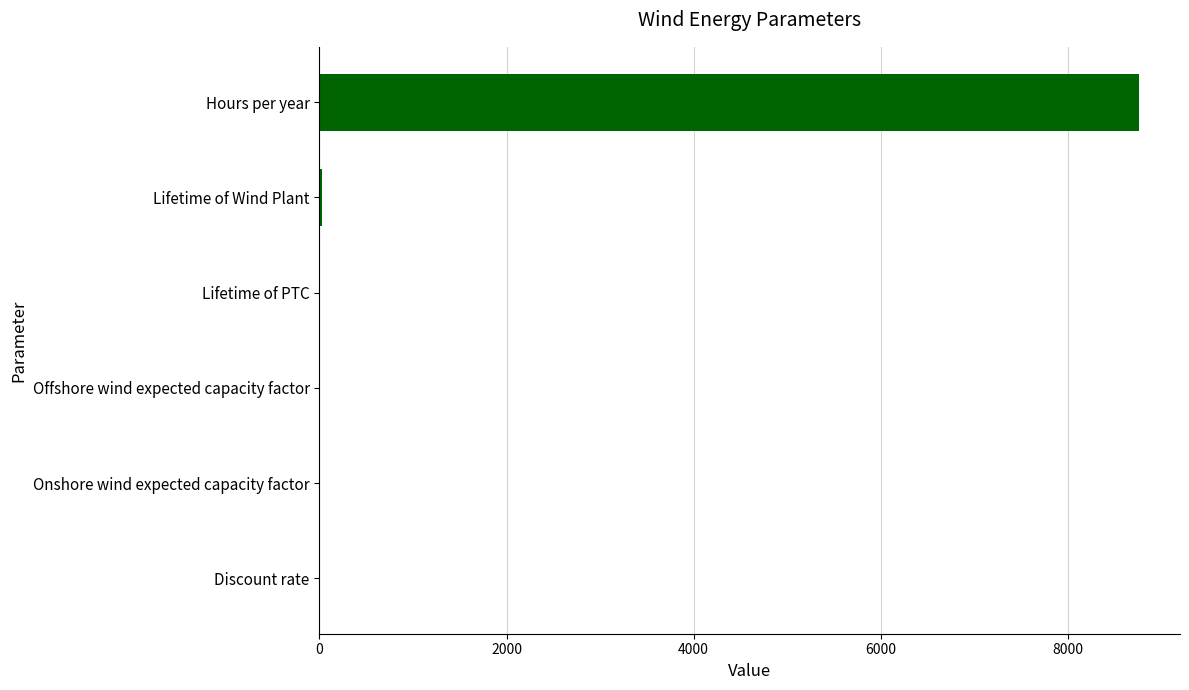

Are the bars horizontal?

Yes